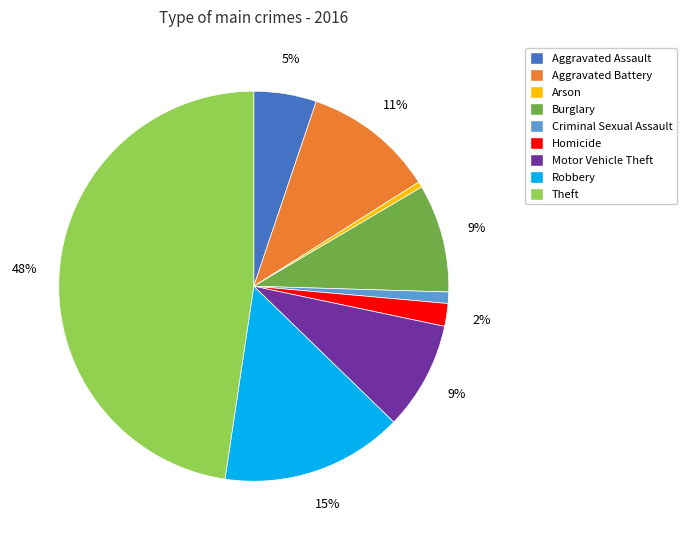

To the nearest percent, what is the combined percentage of Homicide and Criminal Sexual Assault?

3%